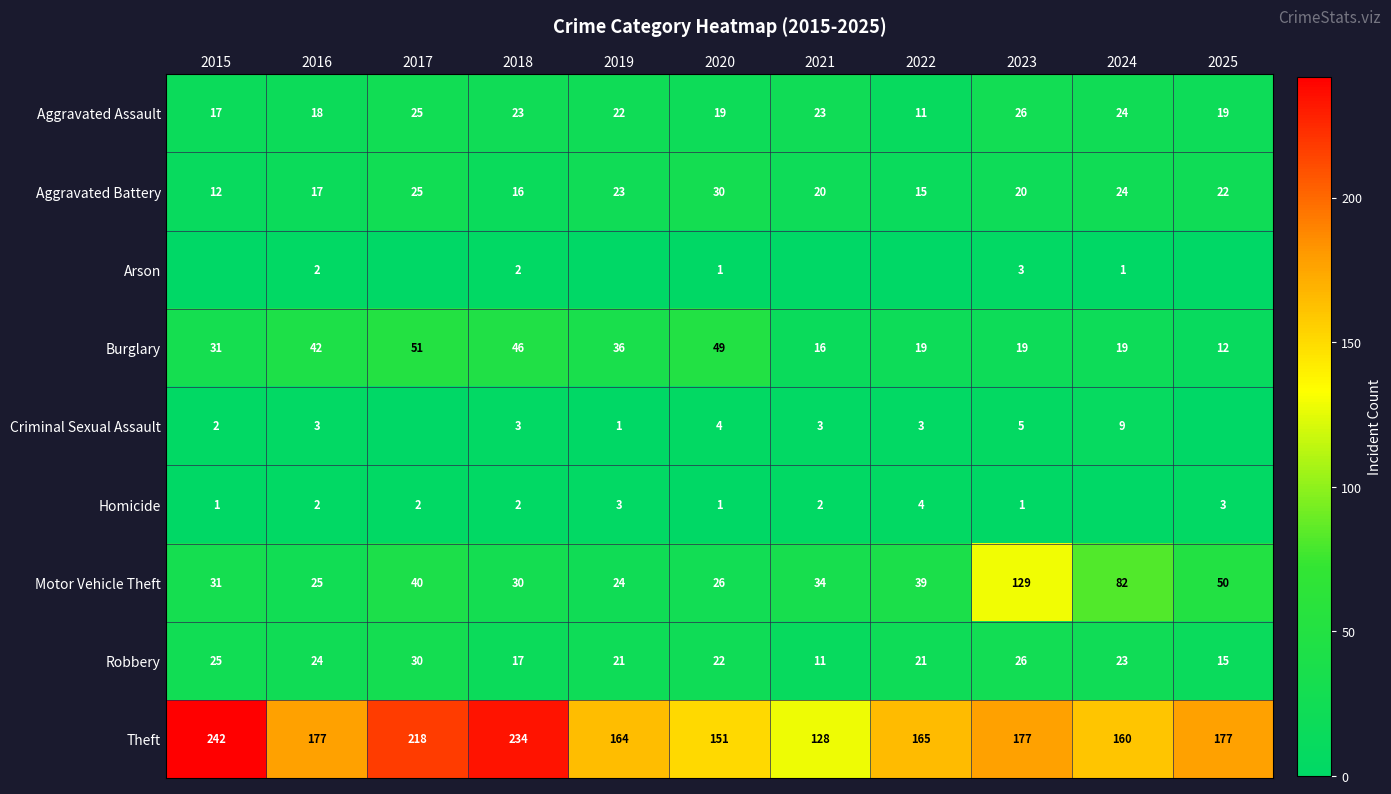

Which category has the lowest value across all series?

2015